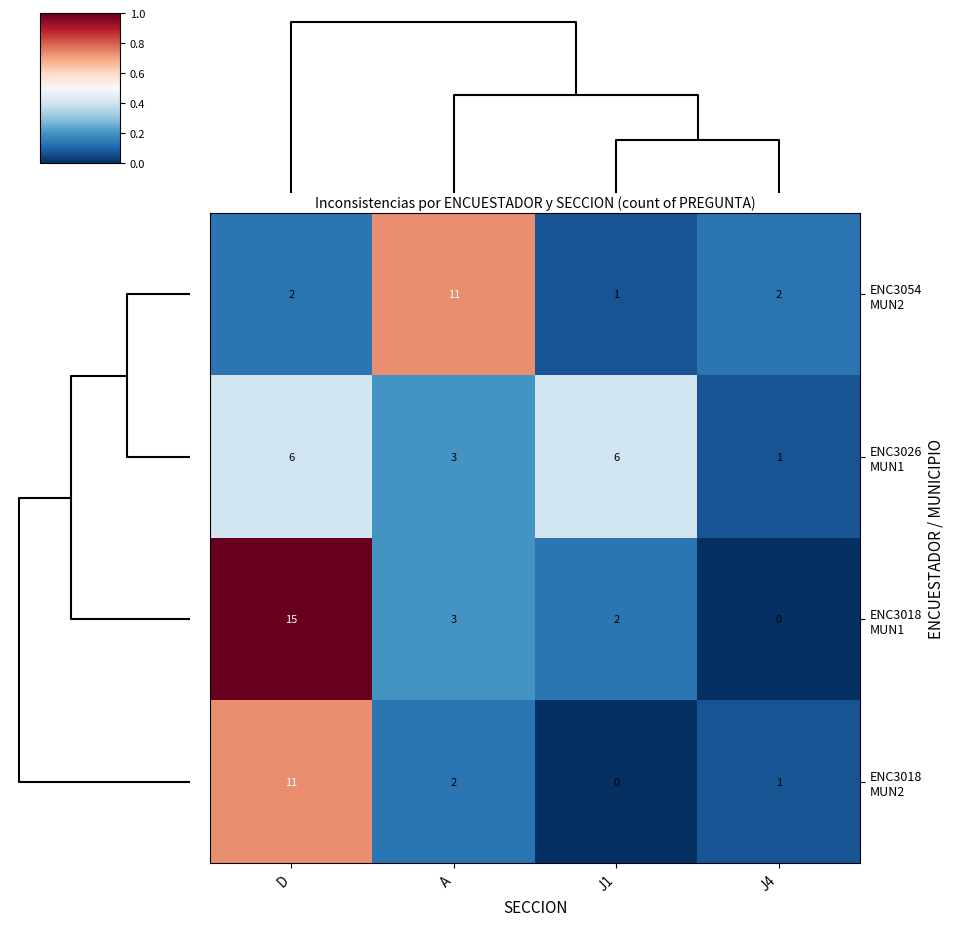

How many distinct data groups are displayed?

4